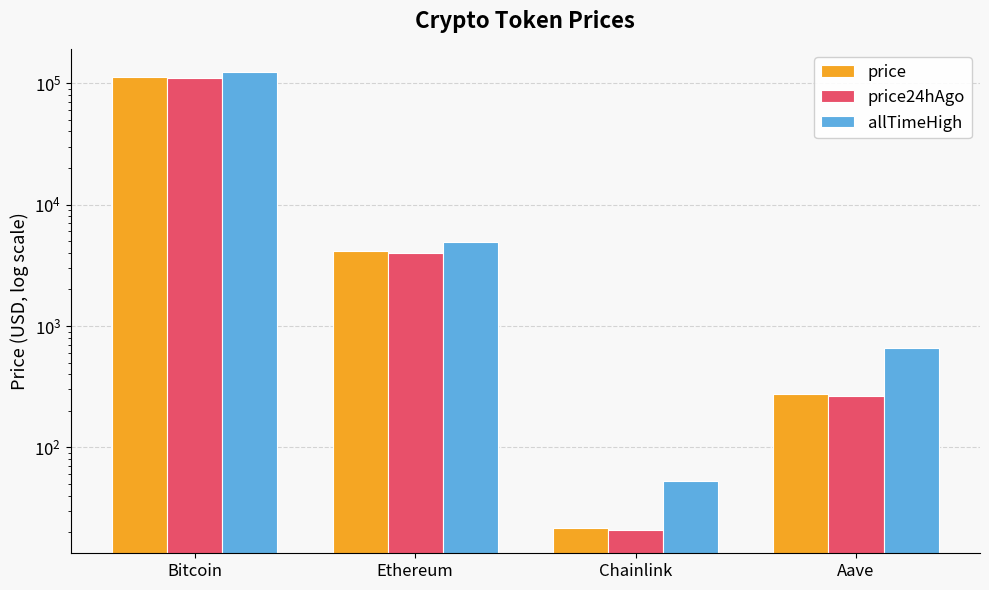

Is the value of price24hAgo at Aave greater than the value of price at Ethereum?

No